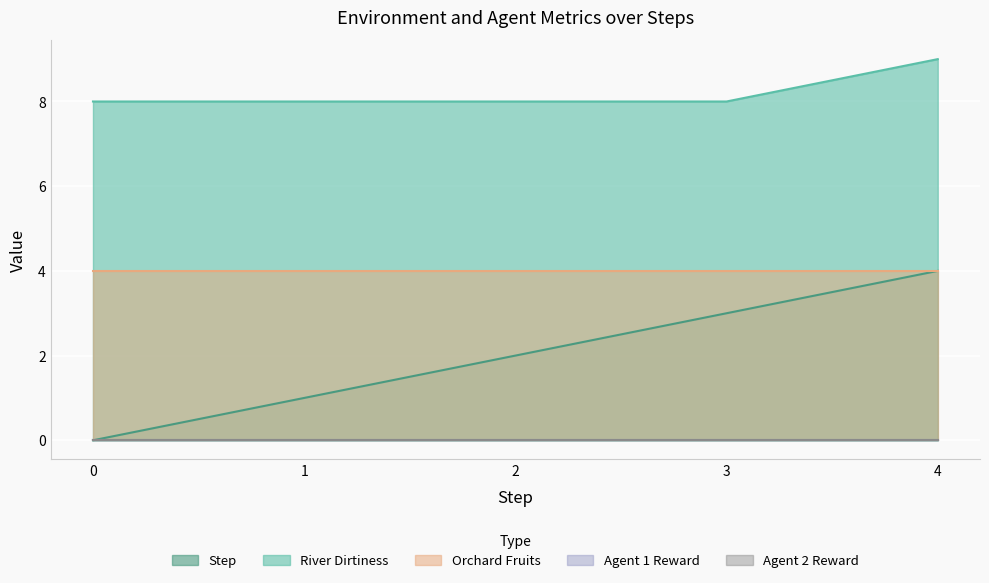

Which category has the highest value across all series?

4